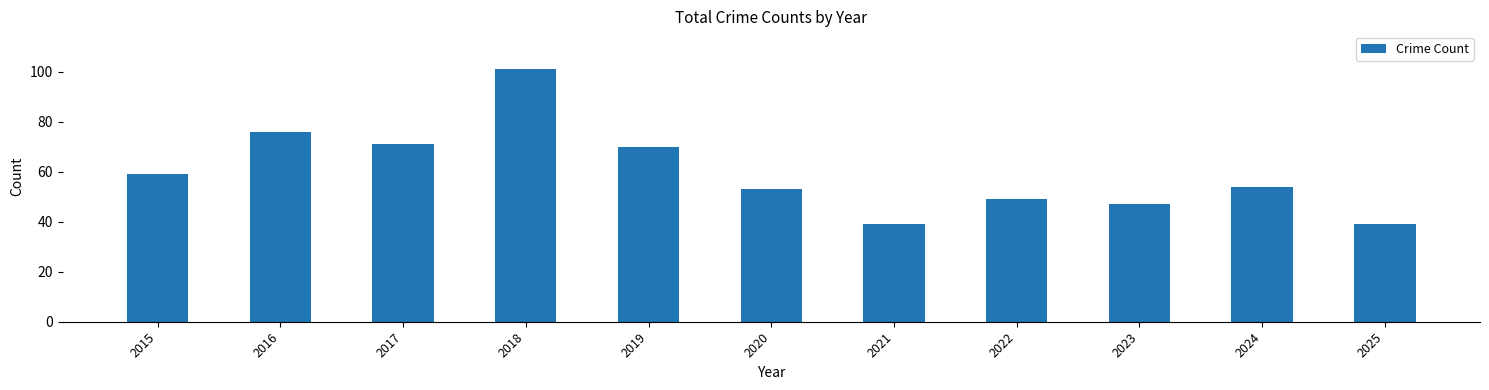

Does the chart contain stacked bars?

No